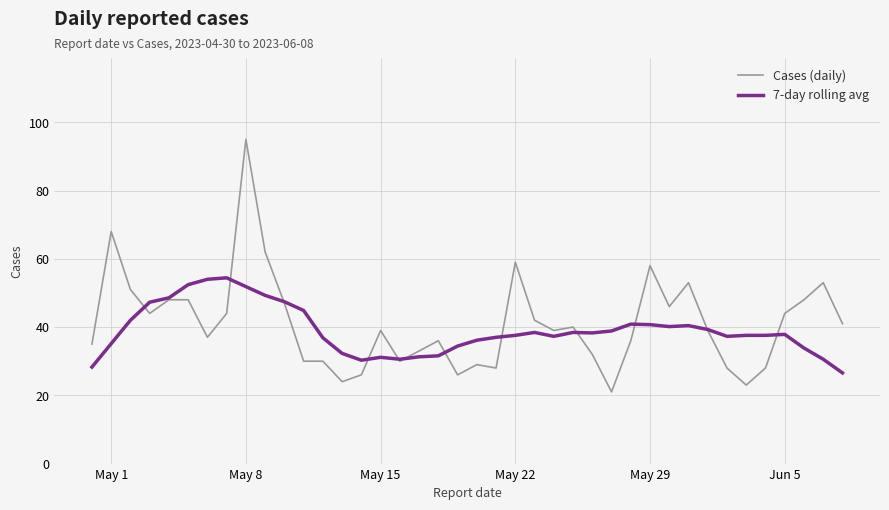

How many distinct data groups are displayed?

2